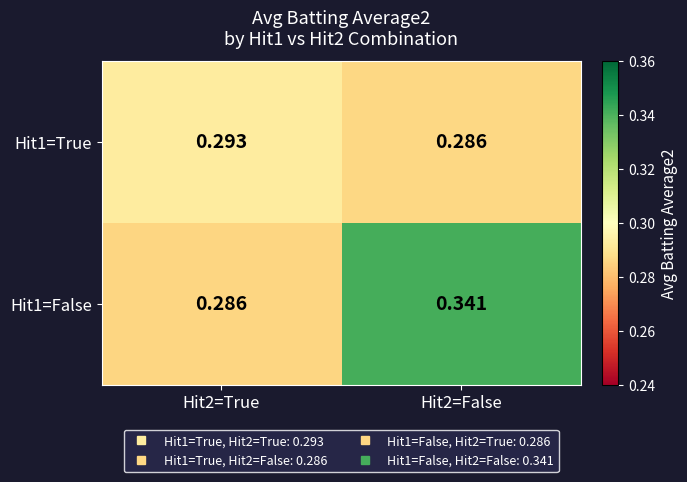

Is the value of Hit1=False at Hit2=False greater than the value of Hit1=True at Hit2=False?

Yes